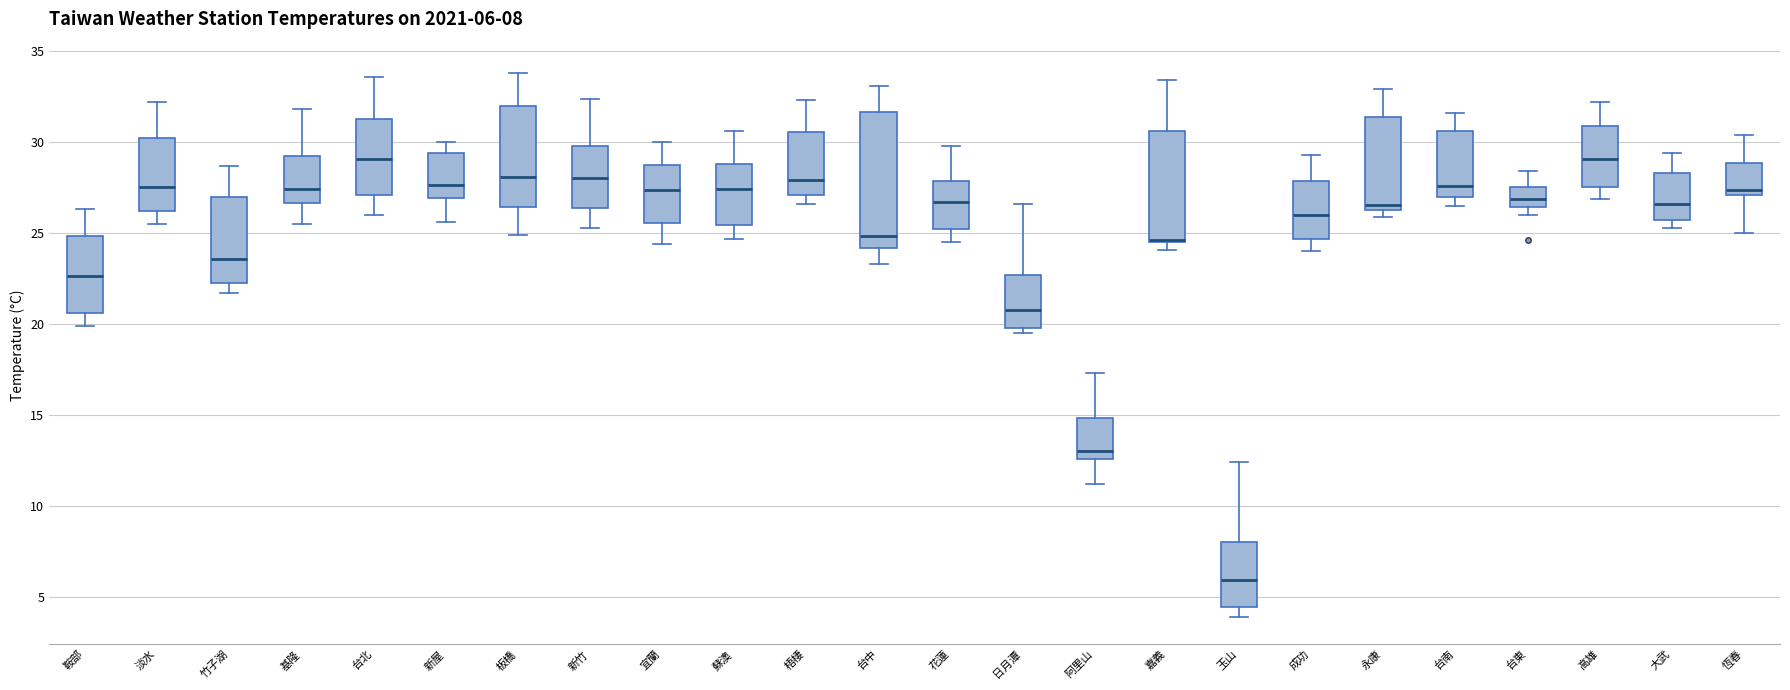

Comparing the boxes themselves (not the whiskers), which one is the tallest?

台中